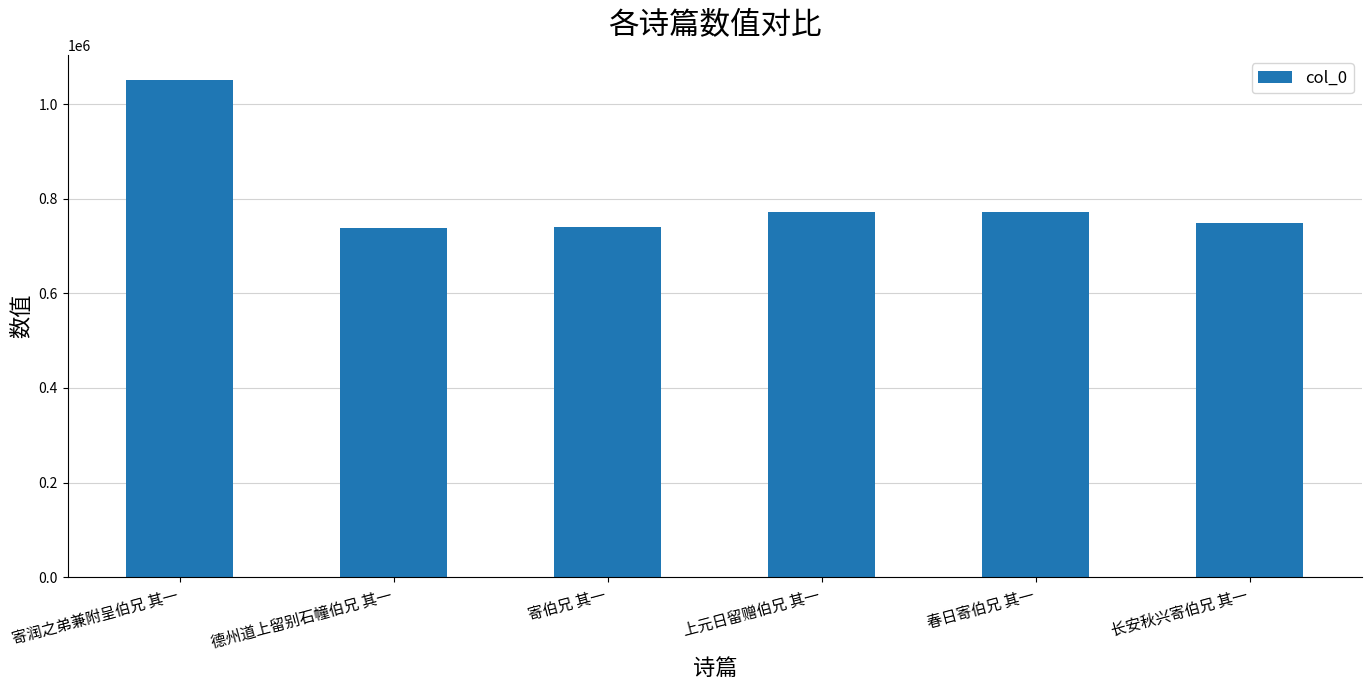

The chart shows a value of 1062376 at 春日寄伯兄 其一. True or false?

False